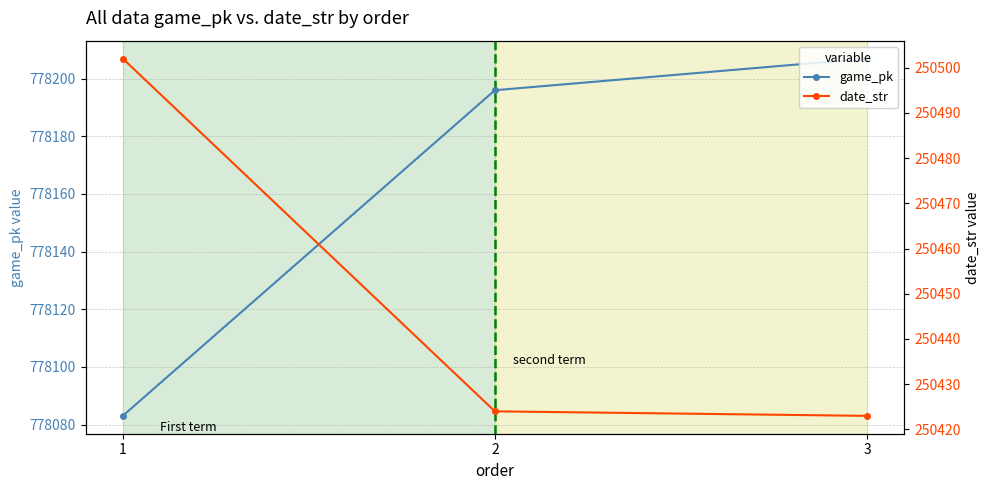

Rank the series by their maximum value, from highest to lowest.

game_pk, date_str